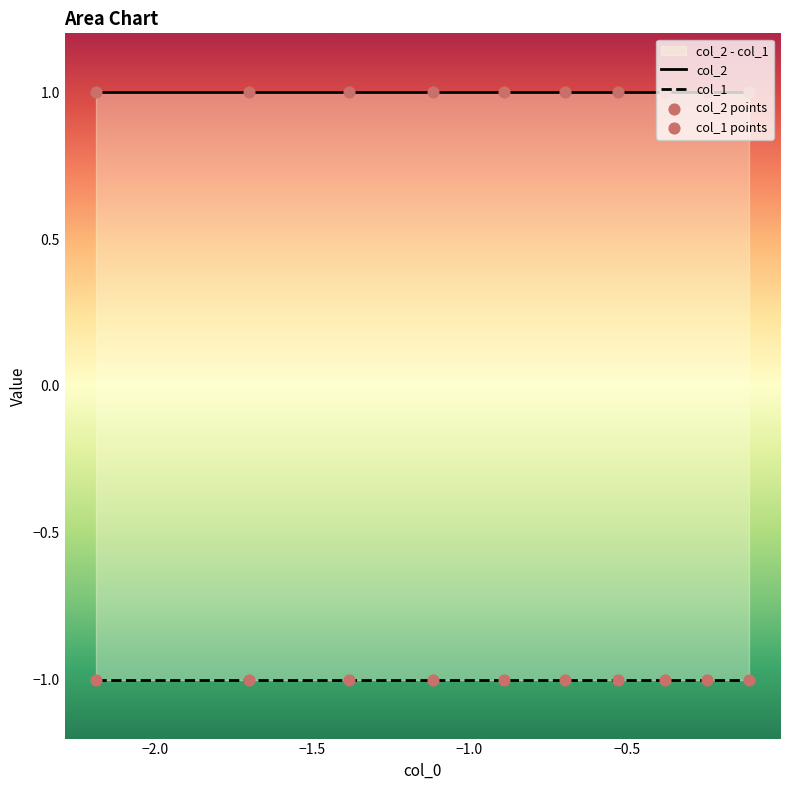

What are all the series names shown in the legend?

col_1, col_2